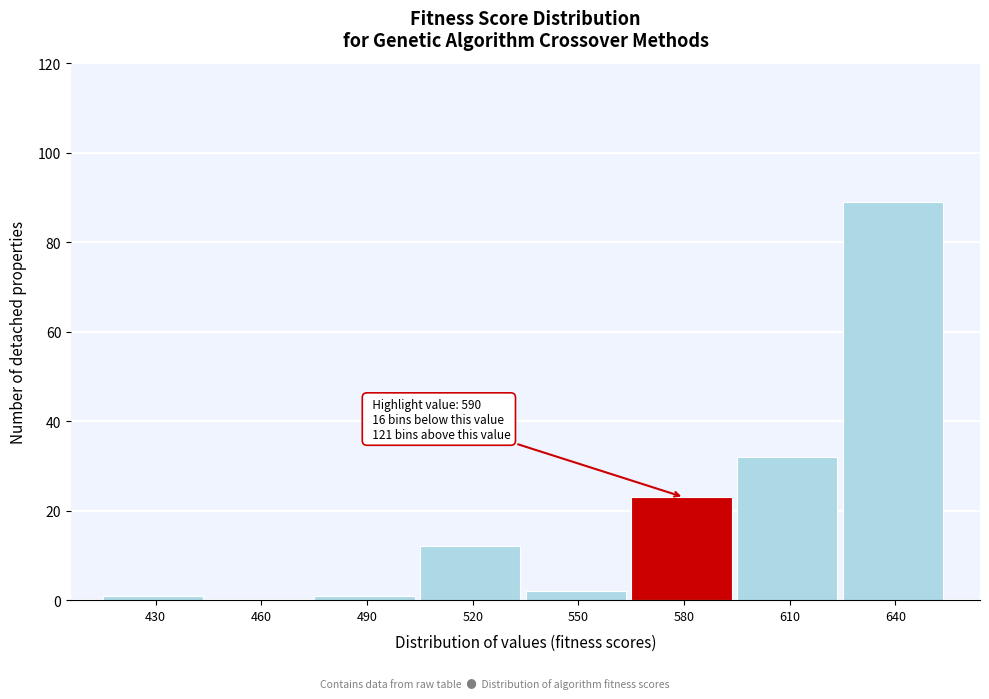

Reading left to right, what are all the values shown in this chart?

430=1	460=0	490=1	520=12	550=2	580=23	610=32	640=89